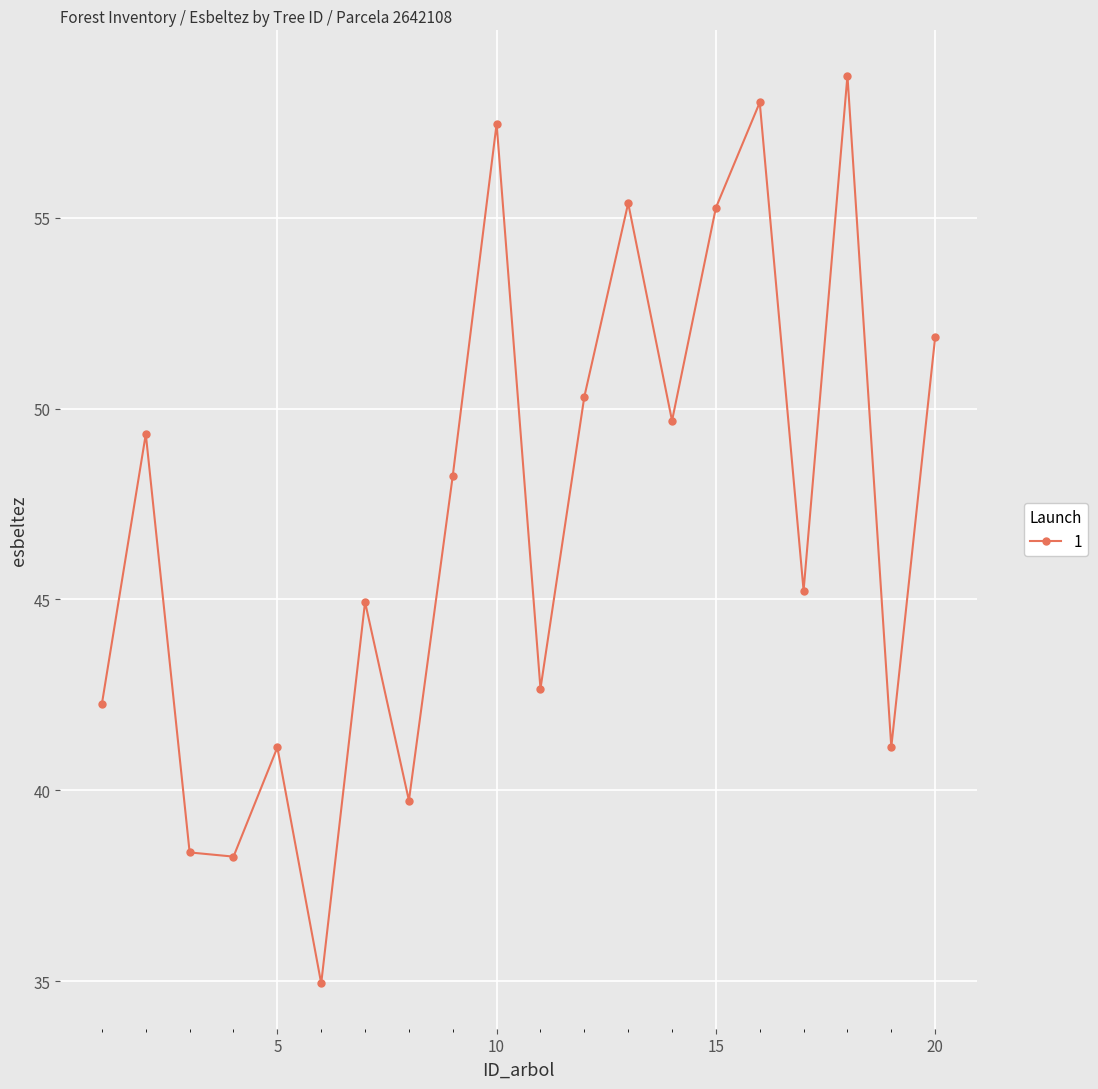

What is the value of the 10th point from the left?

57.5